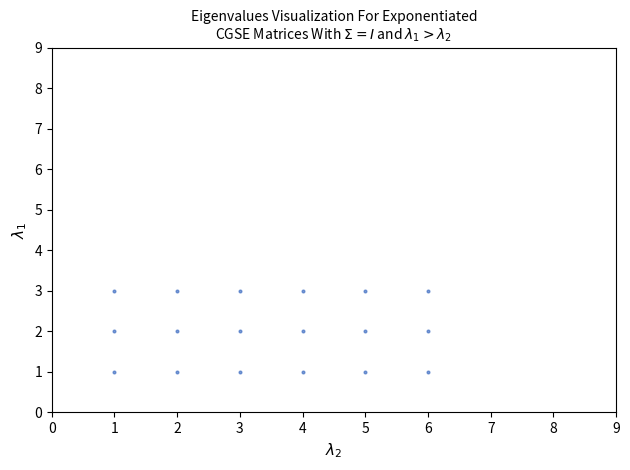

What is the range of X values (max minus min)?

5